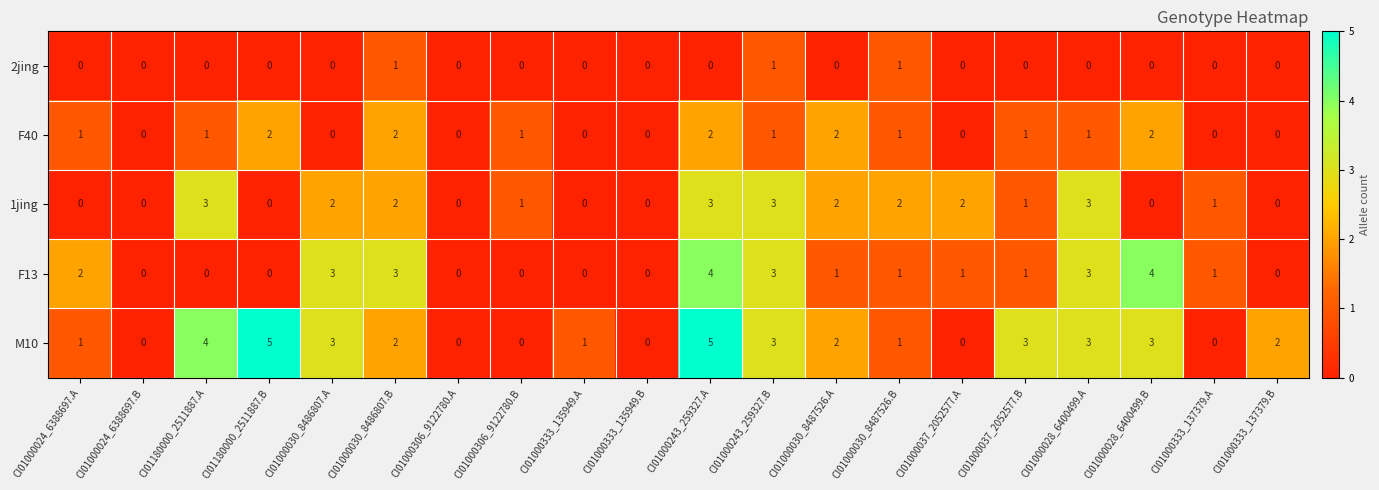

What is the maximum value shown in the chart?

5